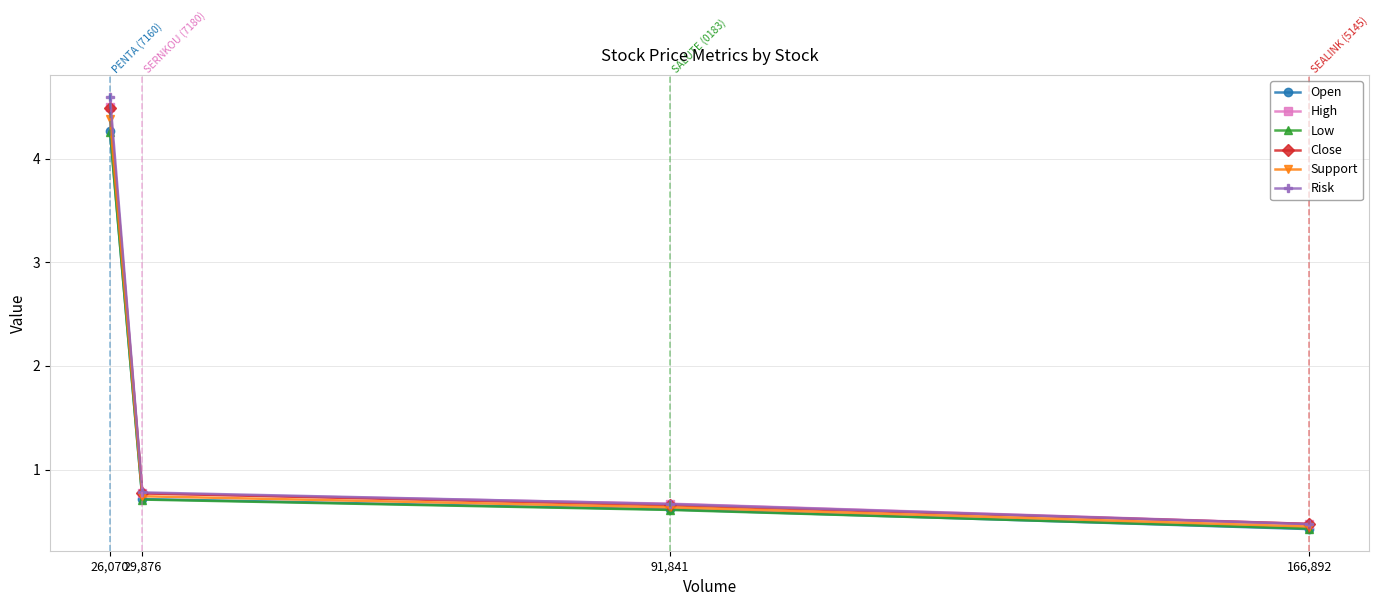

Which series has the widest spread of values?

Risk